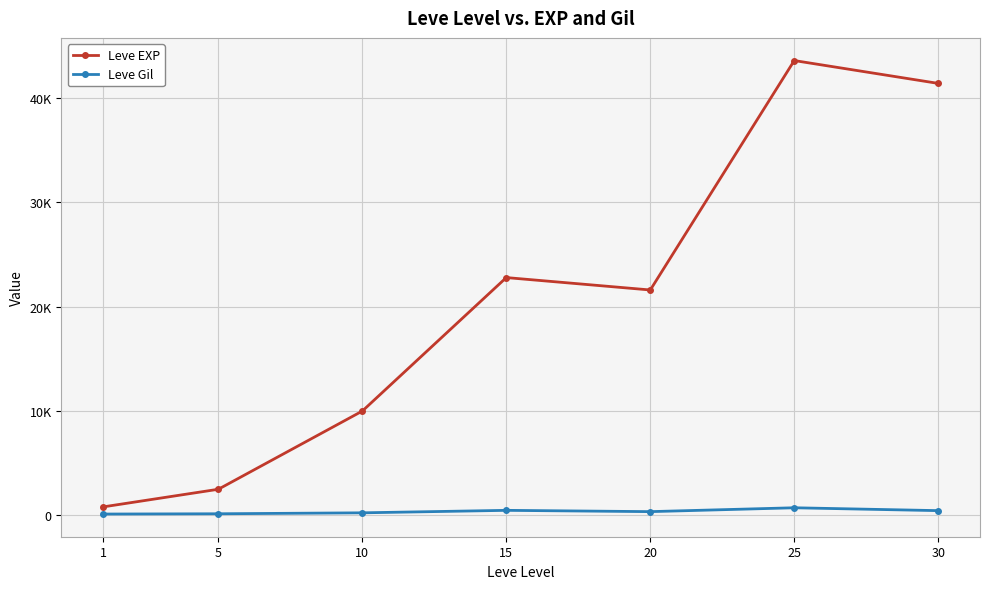

Is this an area chart (filled region under the line)?

No